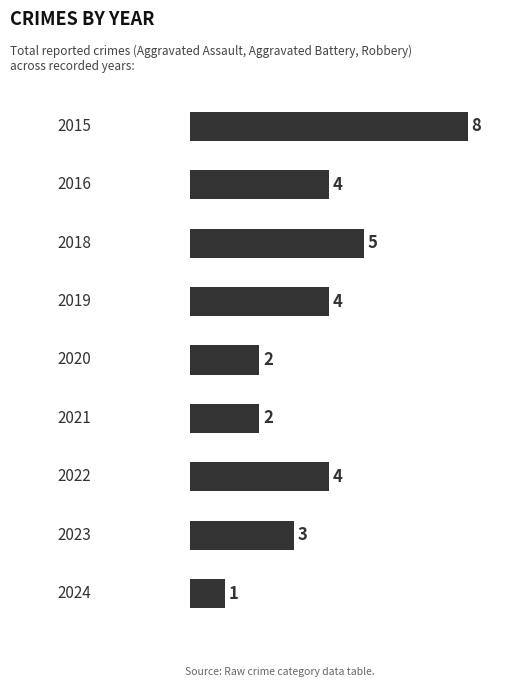

What is the value of the 6th bar from the top?

2